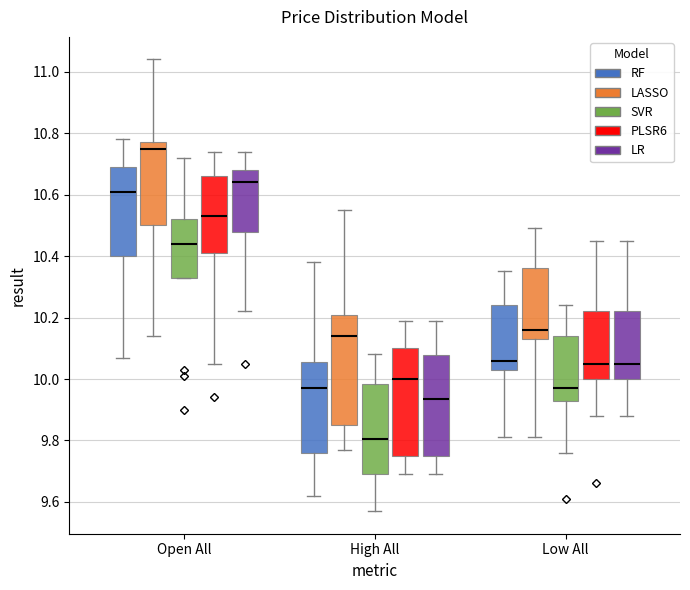

Where does the lower whisker of the box for High All (PLSR6) end on the y-axis? The values are not printed on the chart, so give them approximately, as read against the axis.

9.70